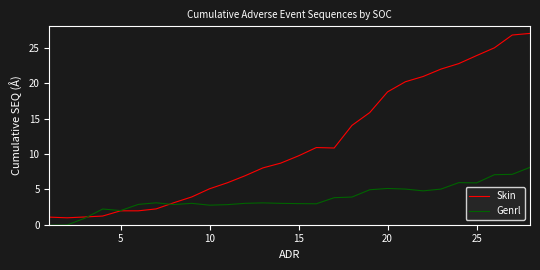

What is the smallest value displayed?

-0.1